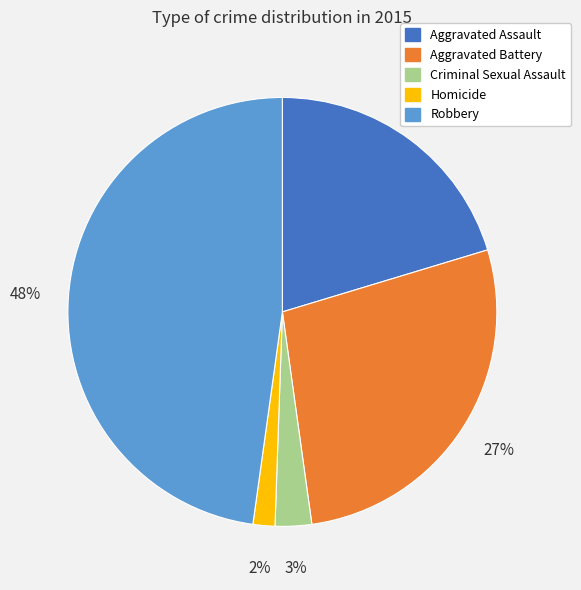

What is the ratio of the value at Aggravated Battery to the value at Aggravated Assault?

1.4